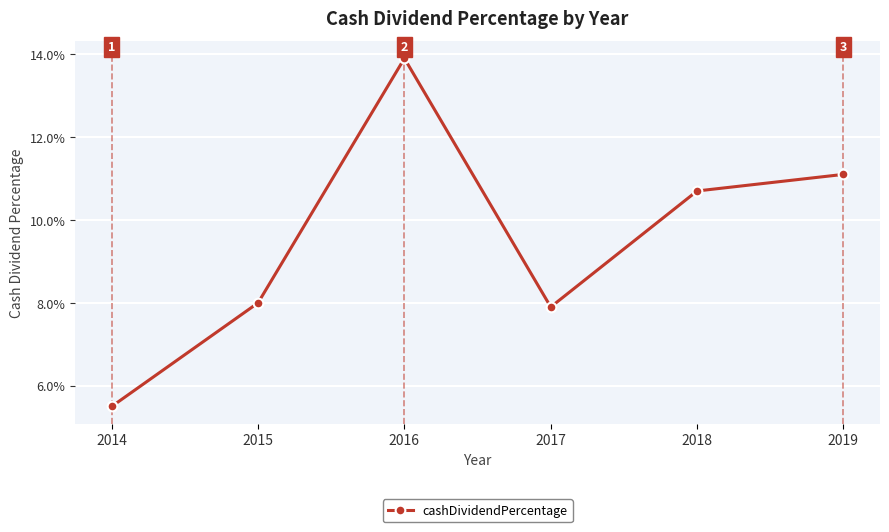

What is the minimum value shown in the chart?

0.1